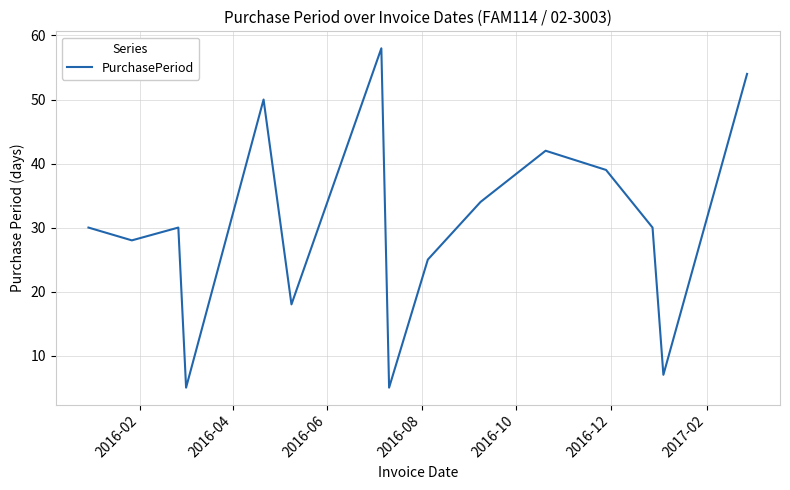

What is the minimum value shown in the chart?

5